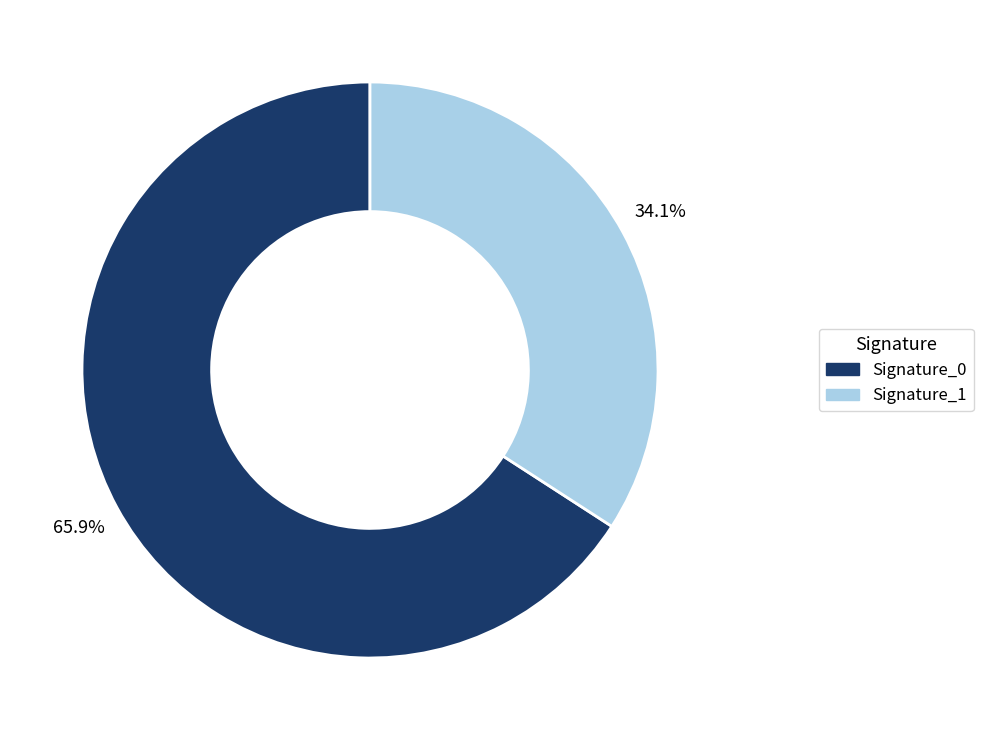

To the nearest percent, what is the difference between the largest and smallest slice percentages?

32%